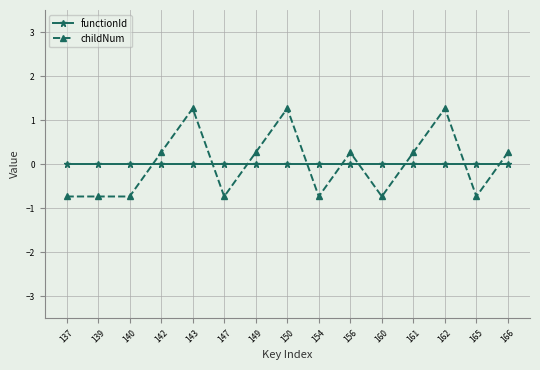

Reading left to right, transcribe all the data shown in this chart.

functionId: 0.0	0.0	0.0	0.0	0.0	0.0	0.0	0.0	0.0	0.0	0.0	0.0	0.0	0.0	0.0
childNum: -0.7	-0.7	-0.7	0.3	1.3	-0.7	0.3	1.3	-0.7	0.3	-0.7	0.3	1.3	-0.7	0.3